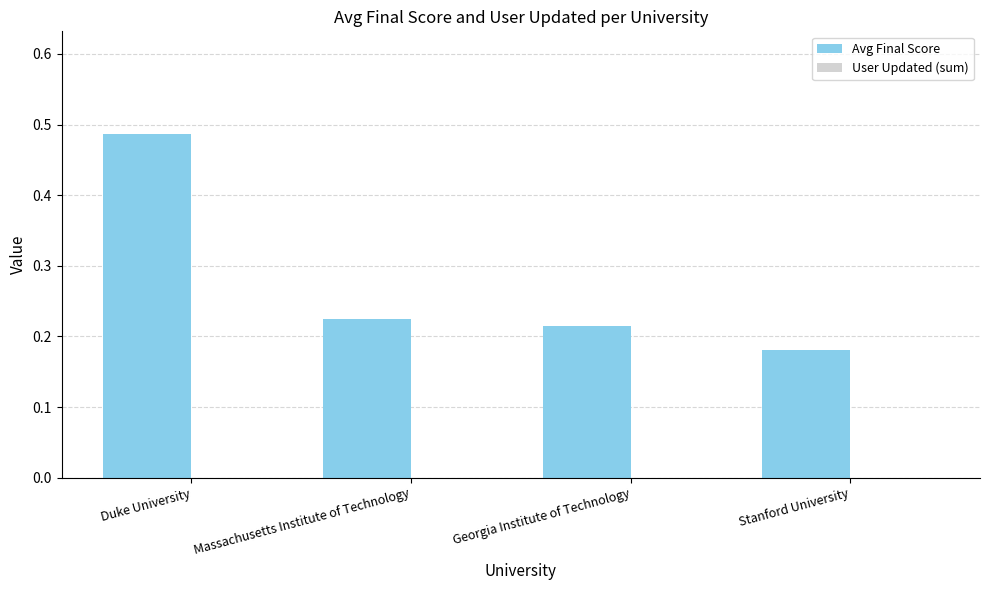

What position from the right is Stanford University?

1